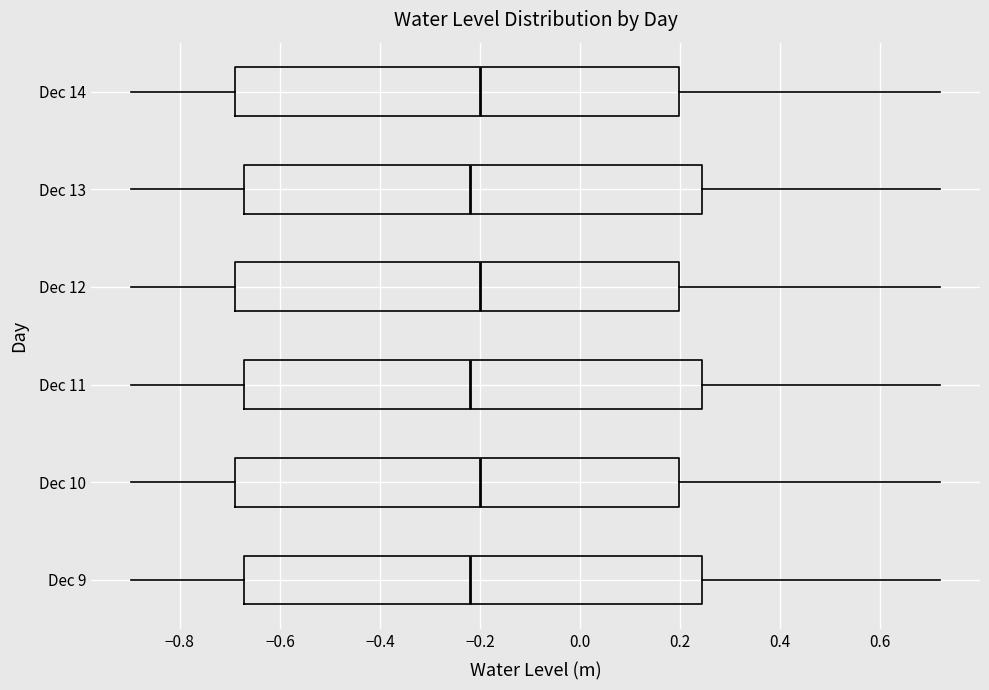

Where does the left whisker of the box for Dec 14 end on the x-axis? The values are not printed on the chart, so give them approximately, as read against the axis.

-0.90